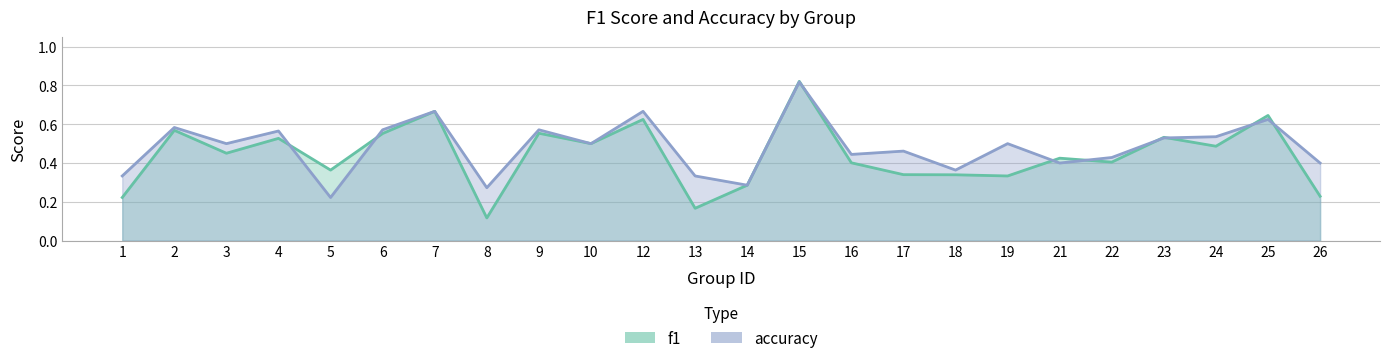

Rank the categories by accuracy value from highest to lowest.

15, 7, 12, 25, 2, 6, 9, 4, 24, 23, 3, 10, 19, 17, 16, 22, 21, 26, 18, 1, 13, 14, 8, 5